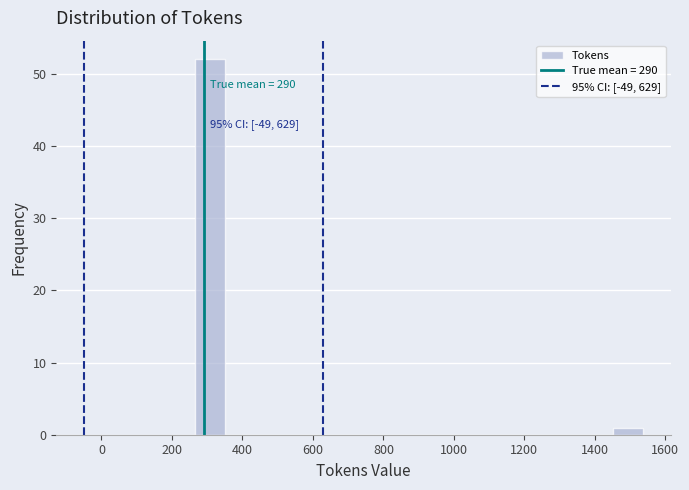

Over which range of the x-axis is the bar tallest?

260 to 360